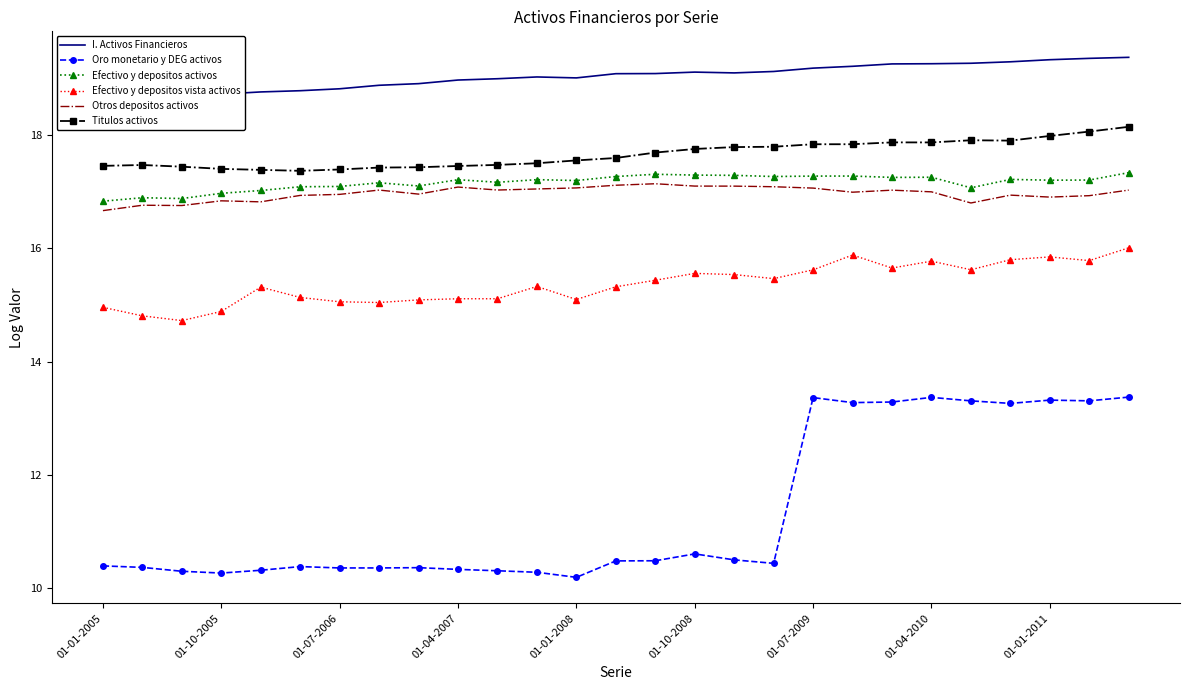

What is the lowest value of the Titulos activos series?

17.4